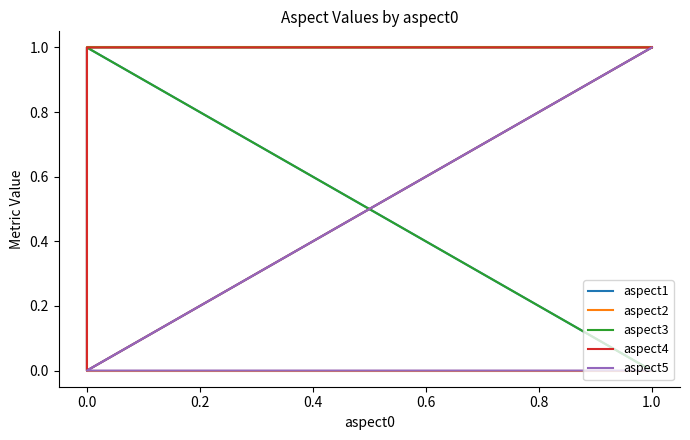

Is it true that aspect5 equals 0 at 1.0?

True